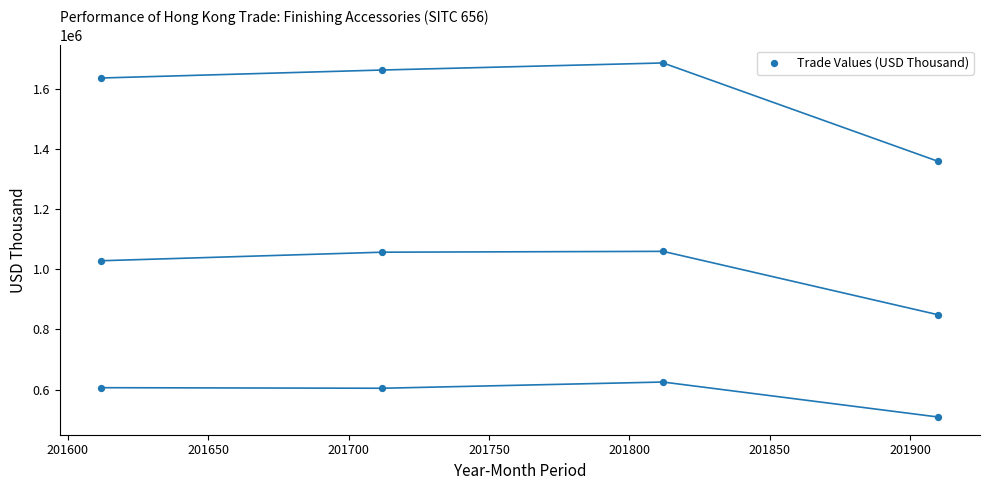

What is the range of Y values (max minus min)?

1175561.4